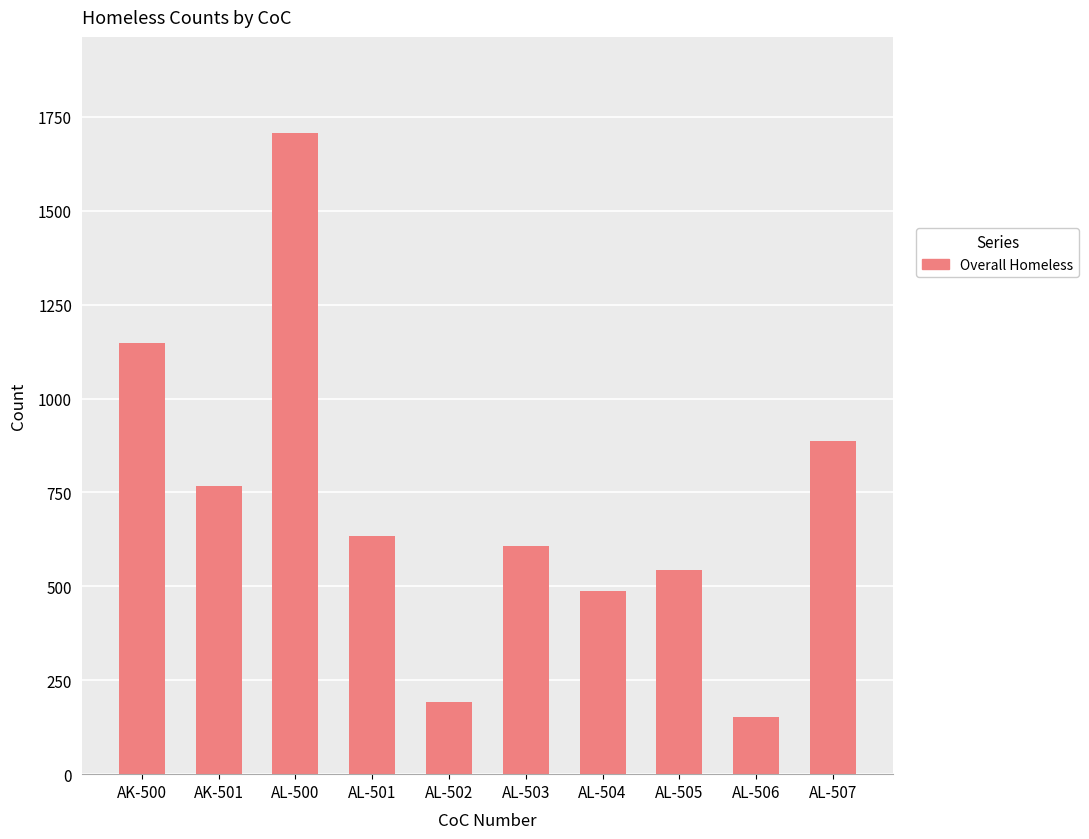

True or false: the data shows 814 at AL-504.

False